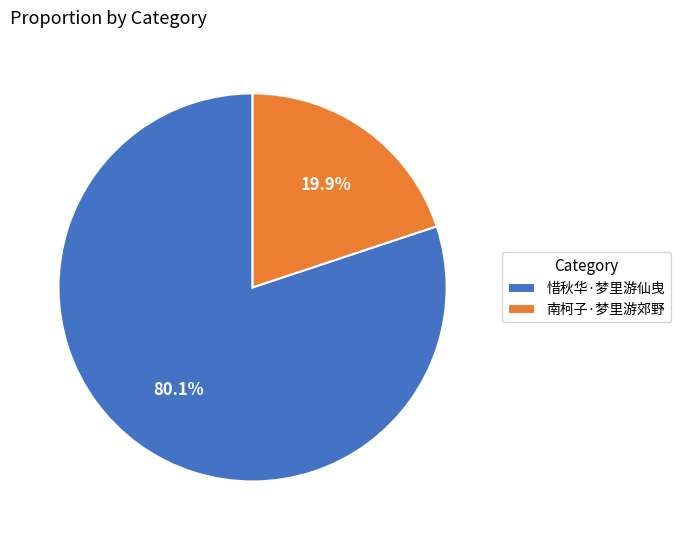

Combined, what portion of the pie is 南柯子·梦里游郊野 and 惜秋华·梦里游仙曳?

100.0%